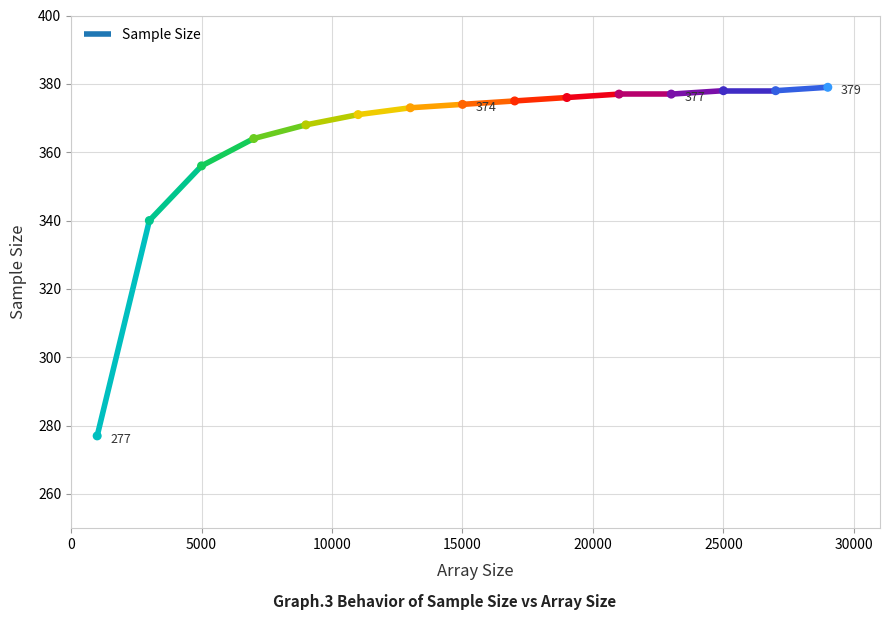

Approximately how many times larger is the value at 25000 compared to 23000?

1.0